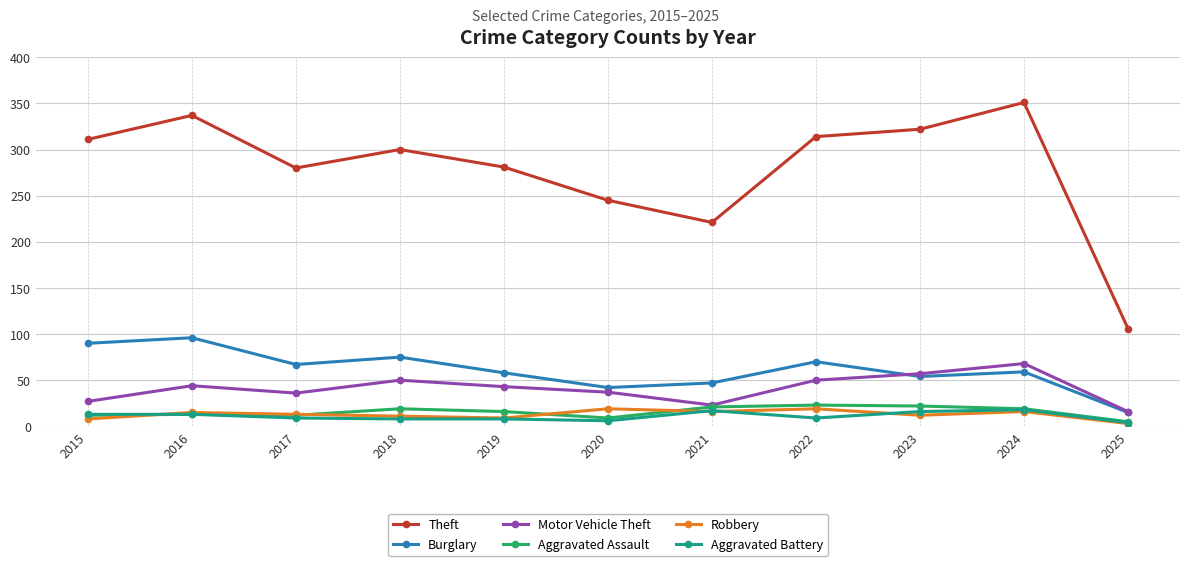

Which series has the largest range (max minus min)?

Theft